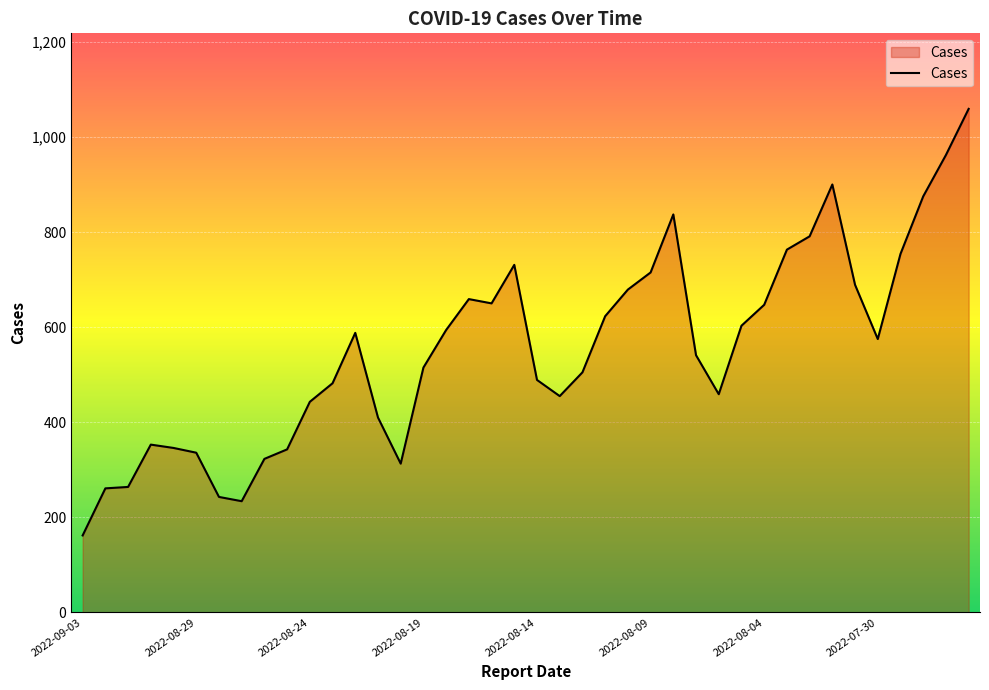

What is the greatest value displayed?

1059